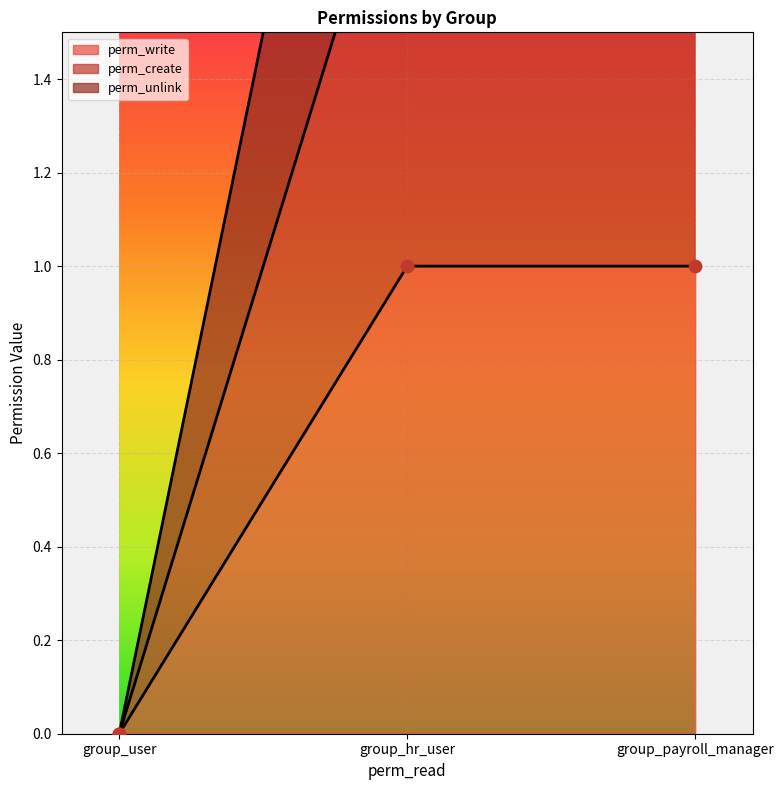

Which series has the largest total across all categories?

perm_unlink